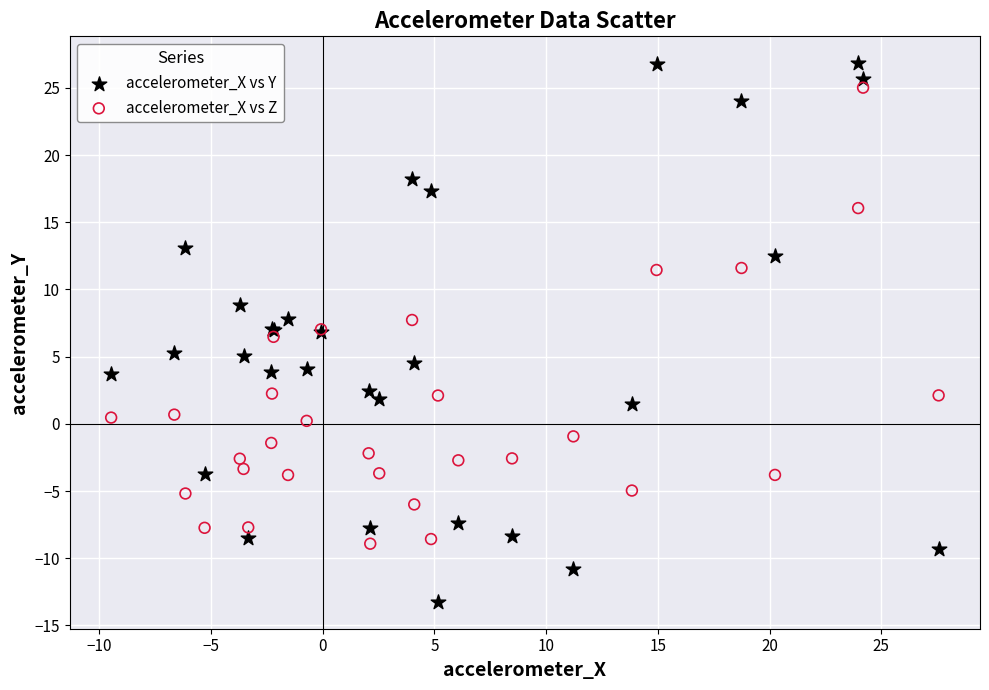

Which series contains the highest Y value?

accelerometer_X vs Y